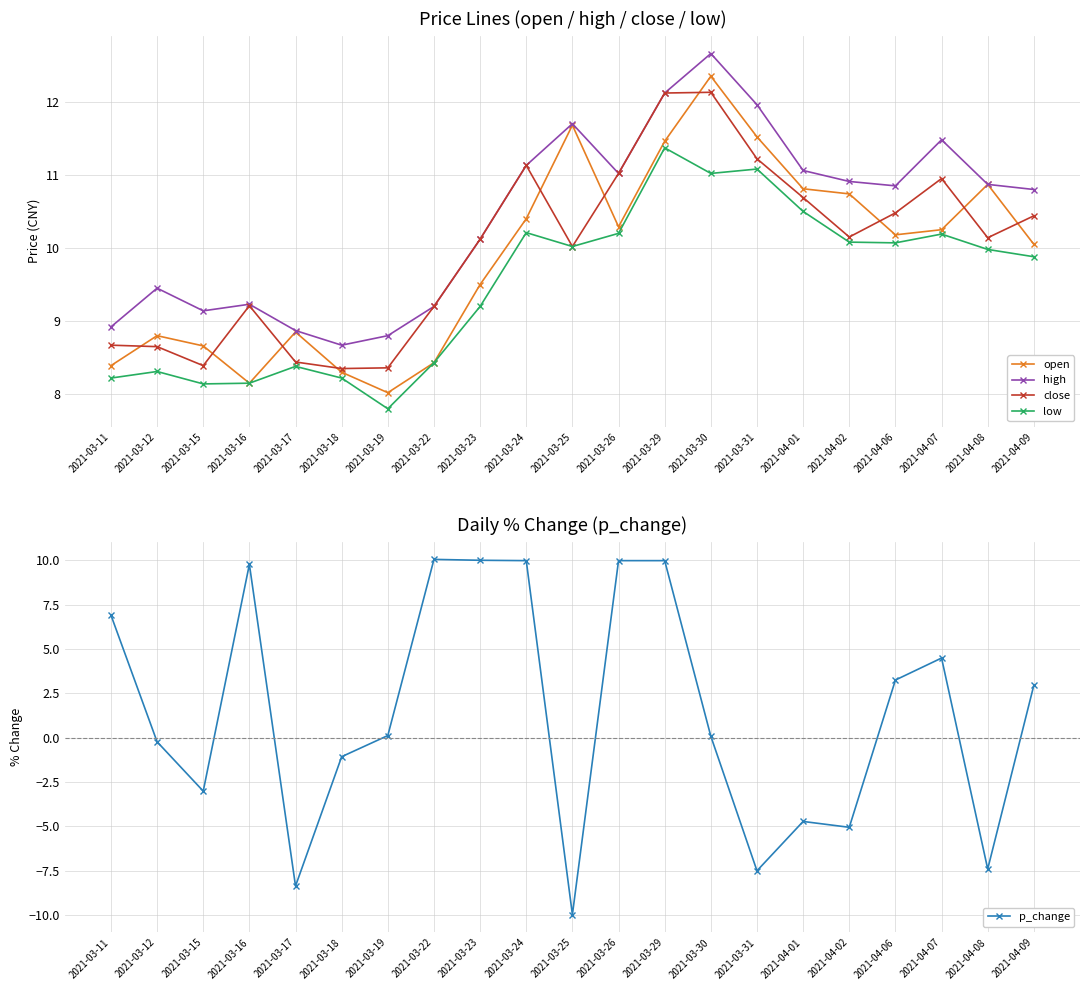

Which series has the largest range (max minus min)?

p_change